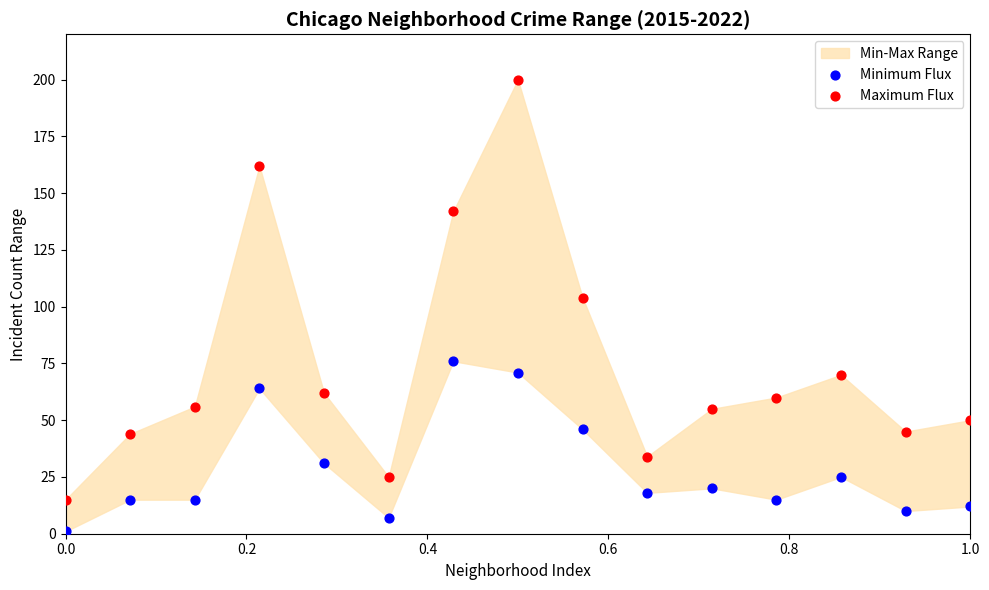

In the Maximum Flux series, what Y value is closest to 107?

104